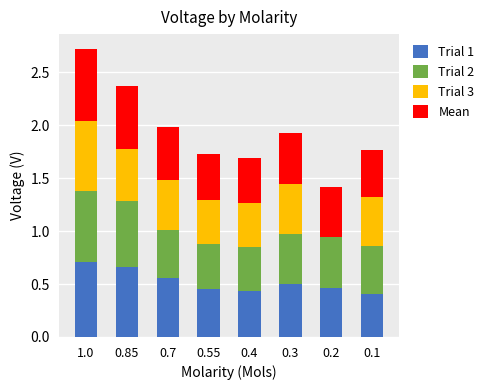

The Trial 1 series shows 0.8 at 0.2. True or false?

False